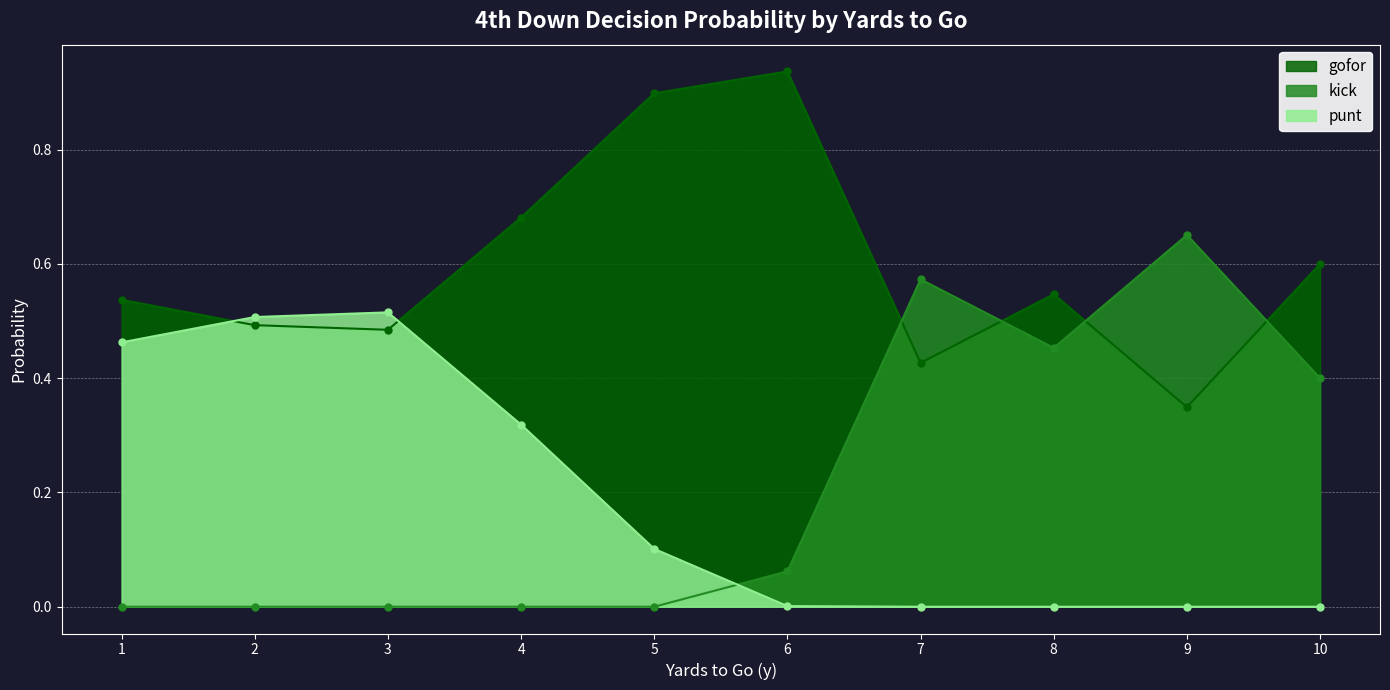

Rank the series at 9 from lowest to highest value.

punt, gofor, kick